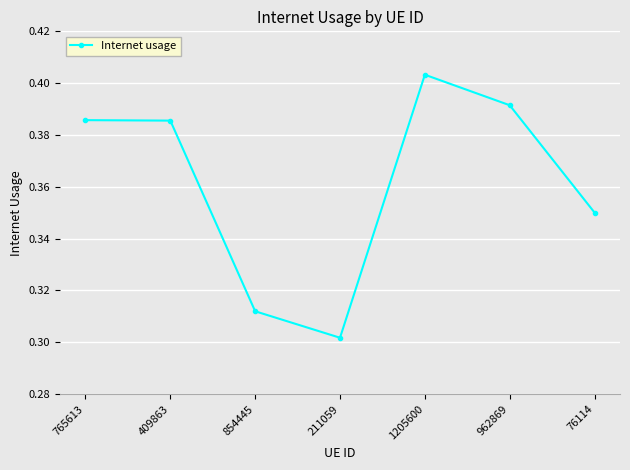

What is the sum of the values at 765613 and 962869?

0.8